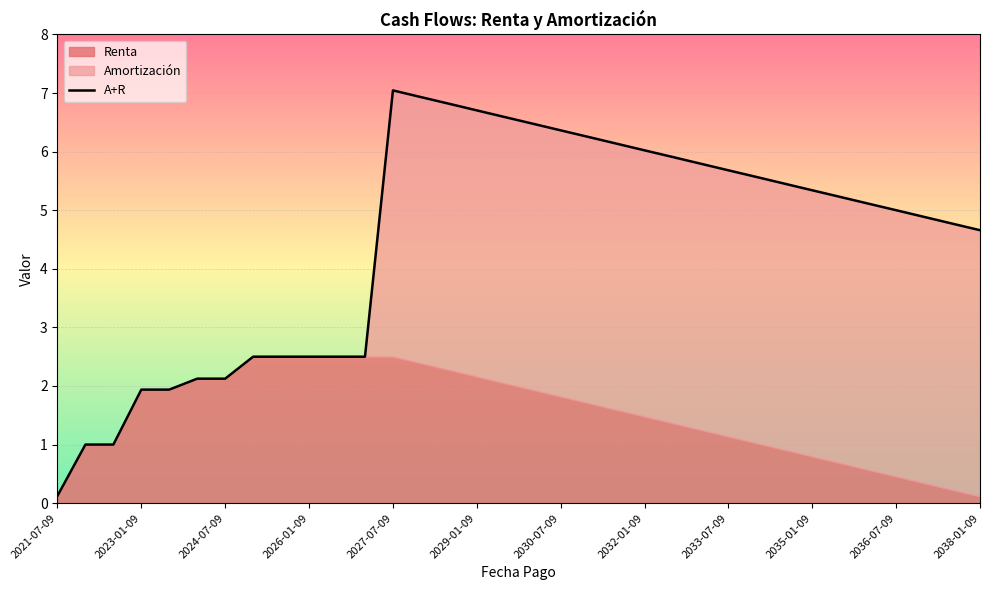

True or false: there are more than 2 points higher than both neighbors.

False